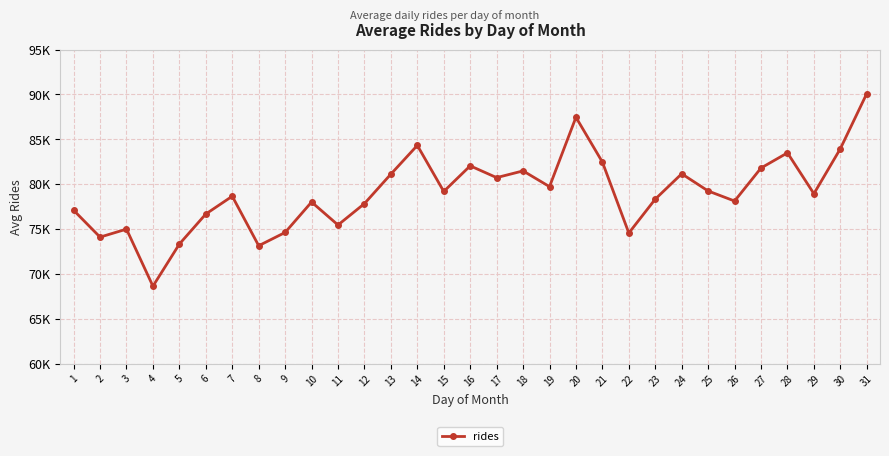

Is this an area chart (filled region under the line)?

No